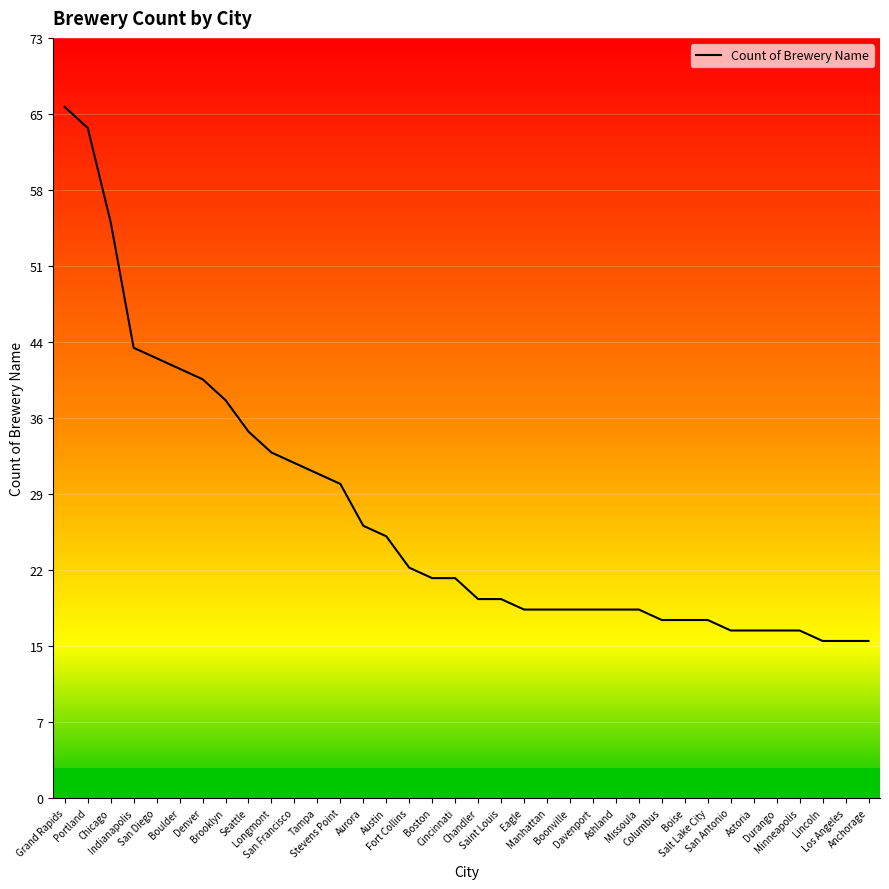

How many data points does each series have?

36